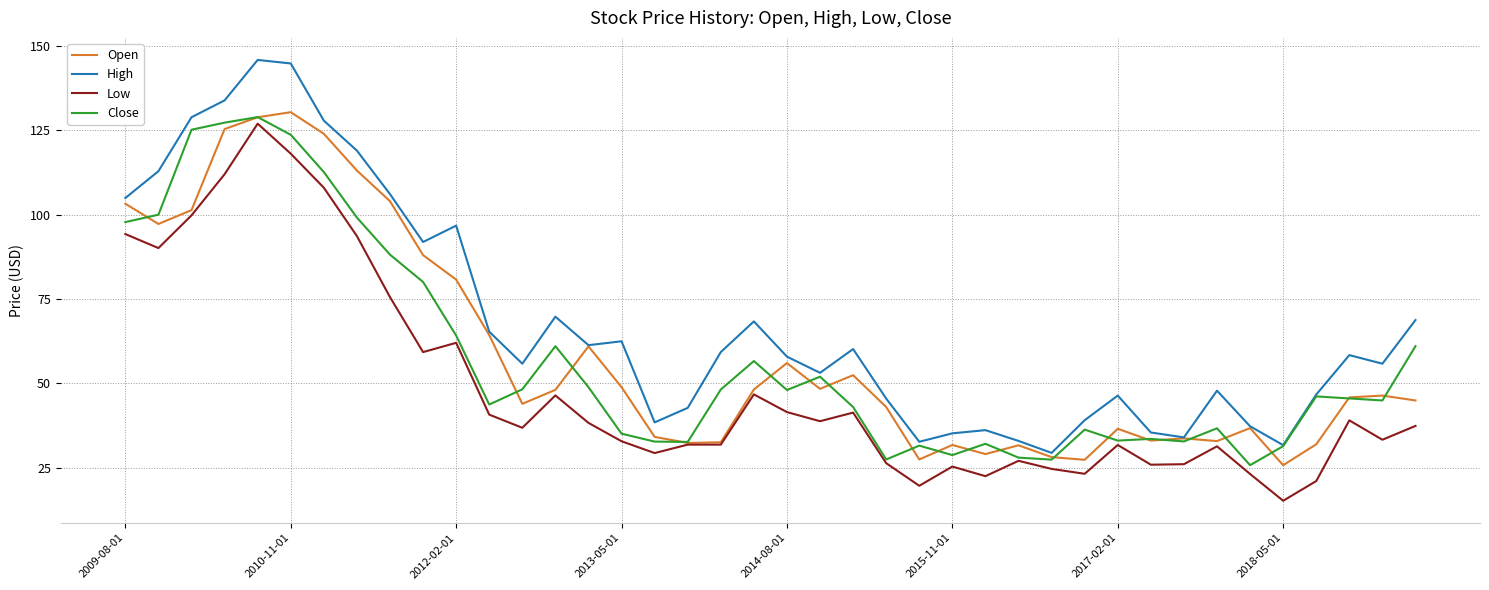

What is the greatest value displayed?

145.9